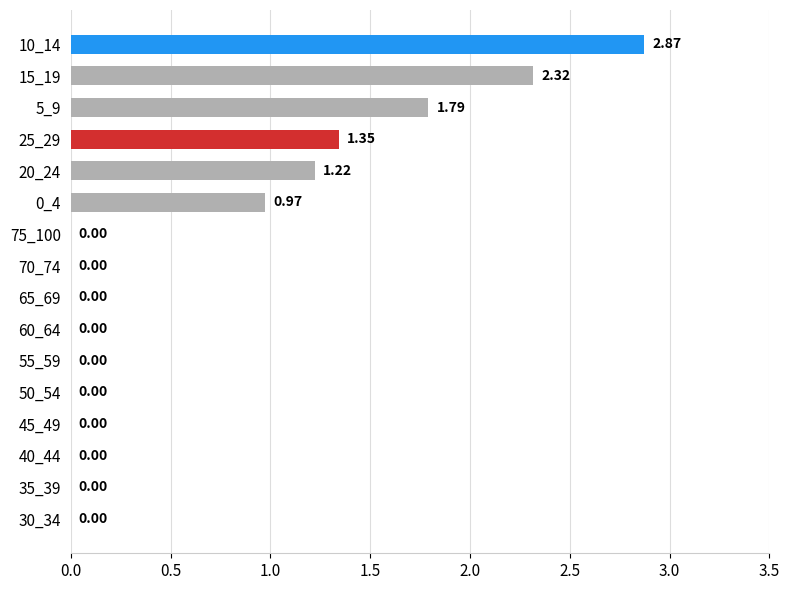

What is the sum of the values at 0_4 and 5_9?

2.8